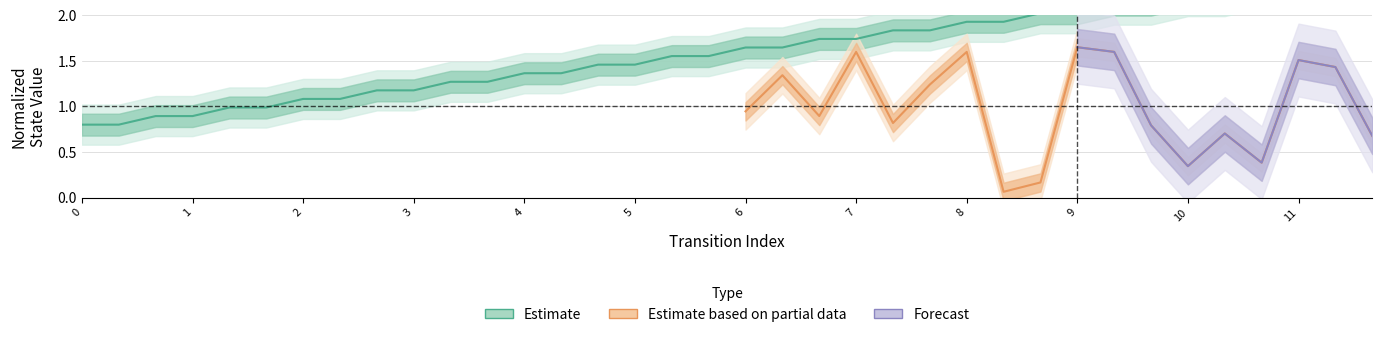

What is the sum of the values at 31 and 17?

3.8